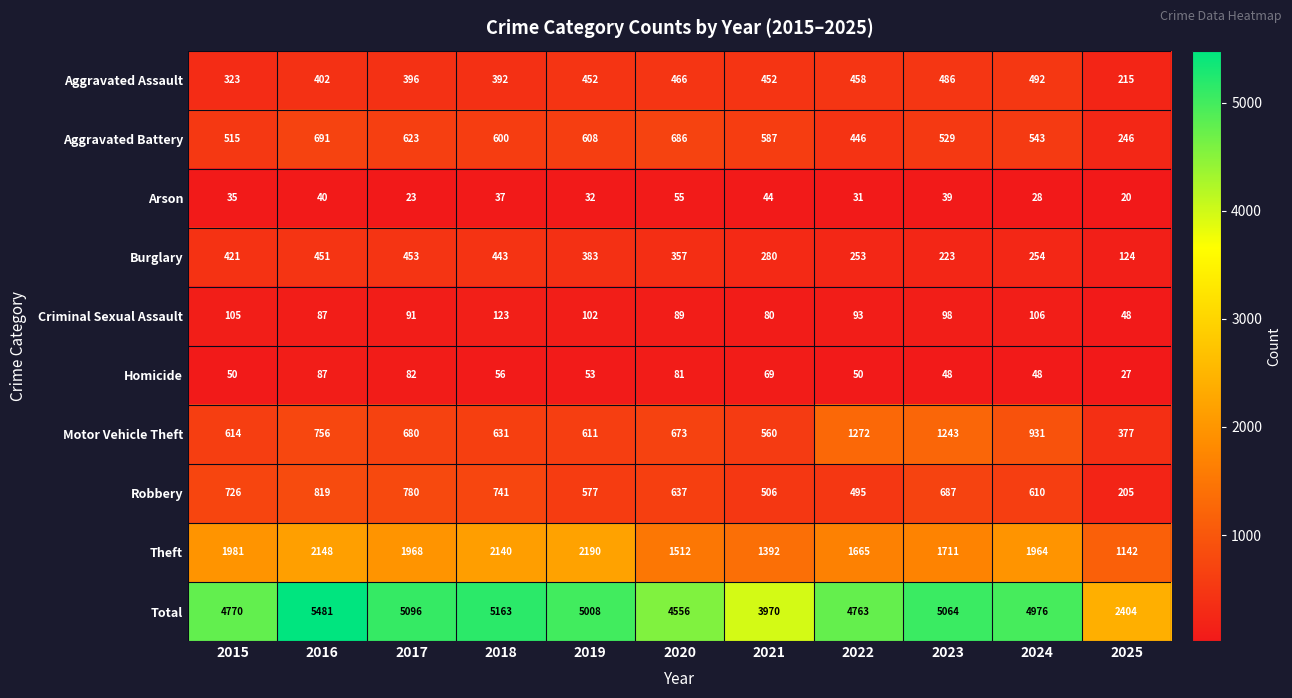

Where is Aggravated Battery nearest to the value 468?

2022